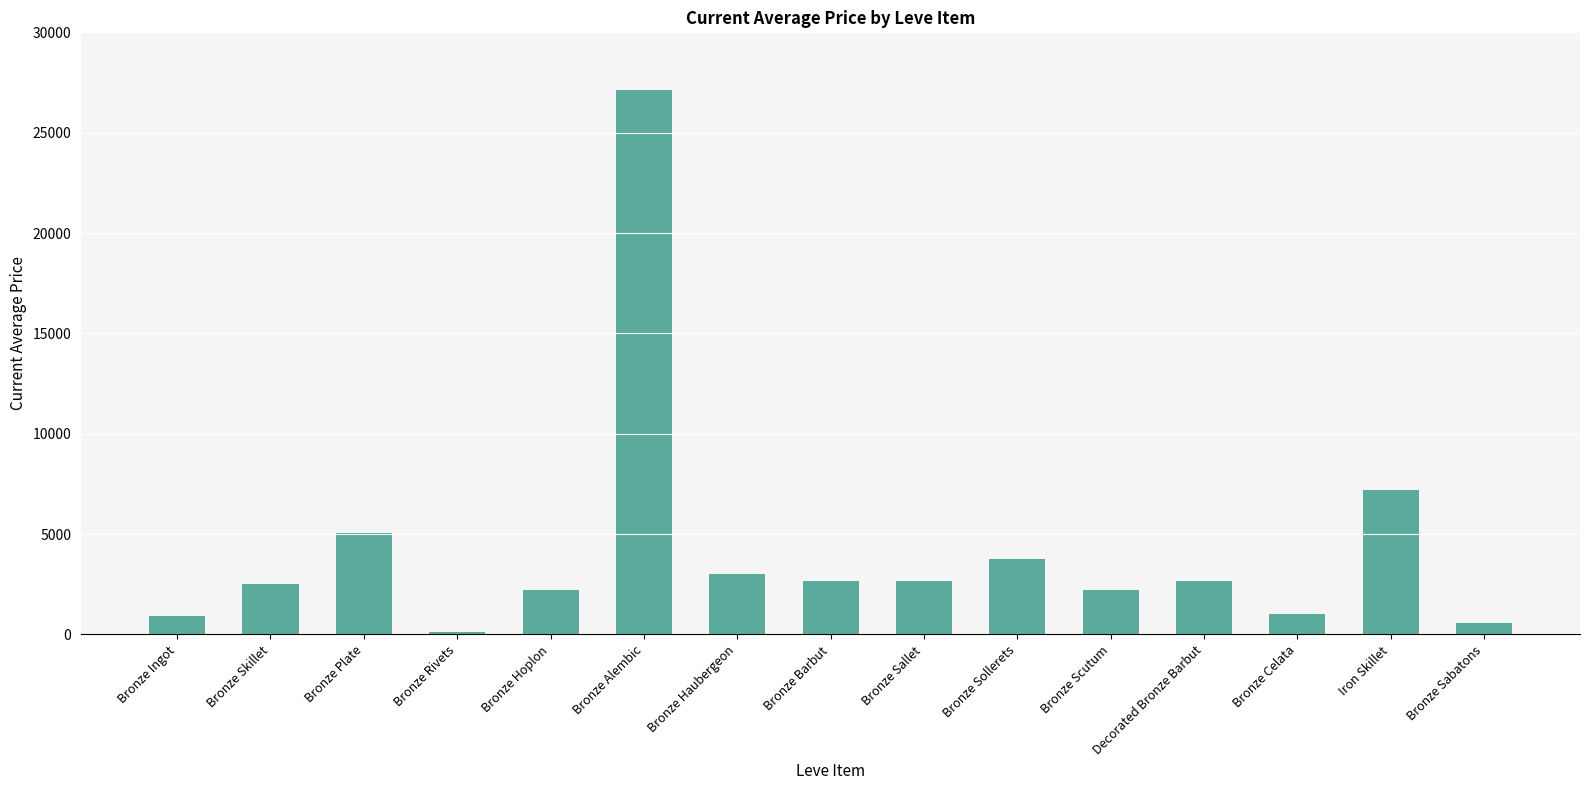

What is the minimum value shown in the chart?

122.0